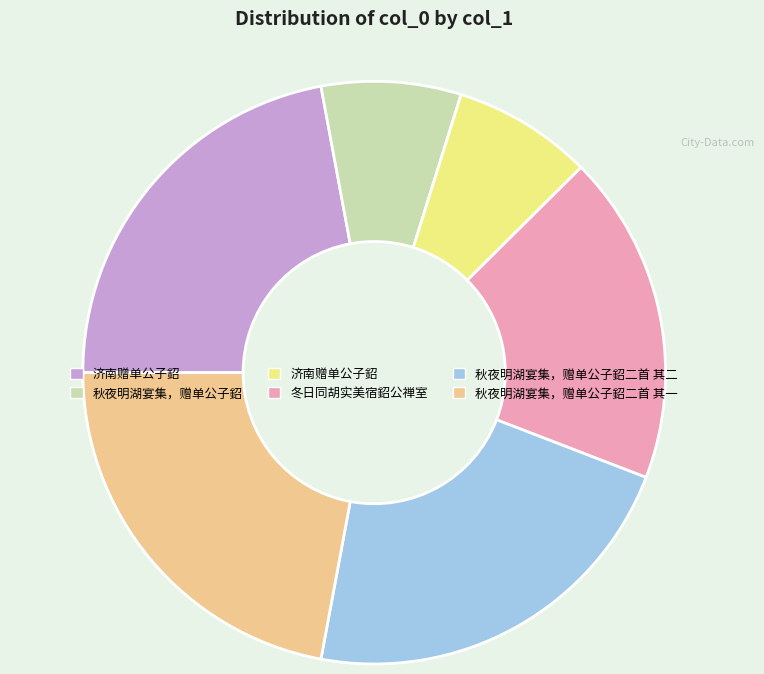

Is there any slice that represents more than half of the pie?

No